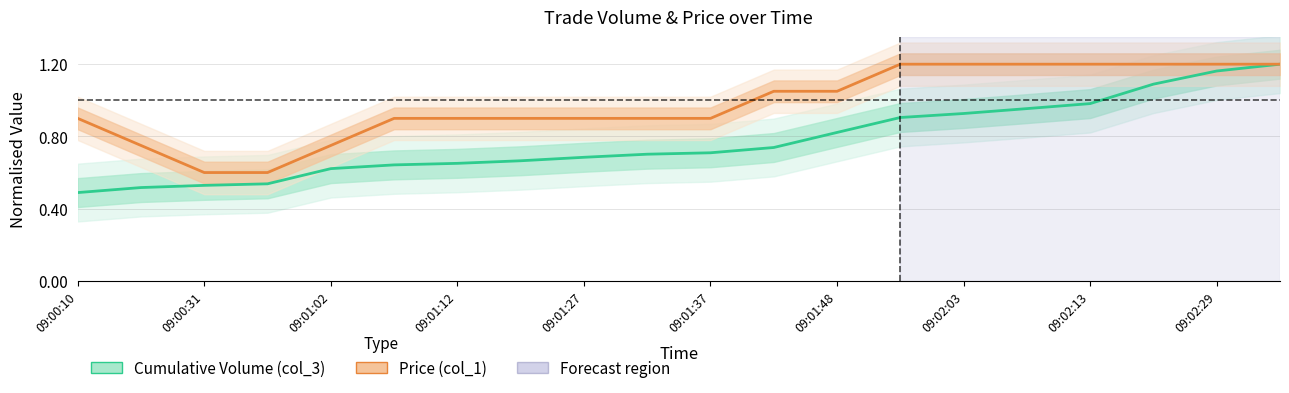

The Cumulative Volume (col_3) series shows 0.7 at 09:01:12. True or false?

False